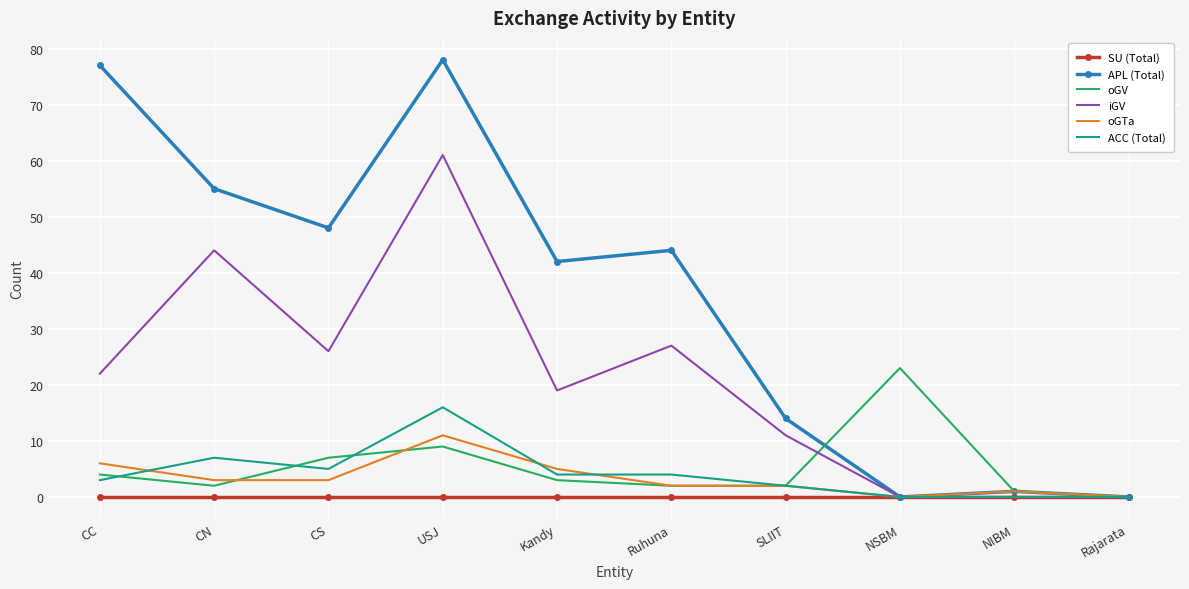

What is the maximum value shown in the chart?

78